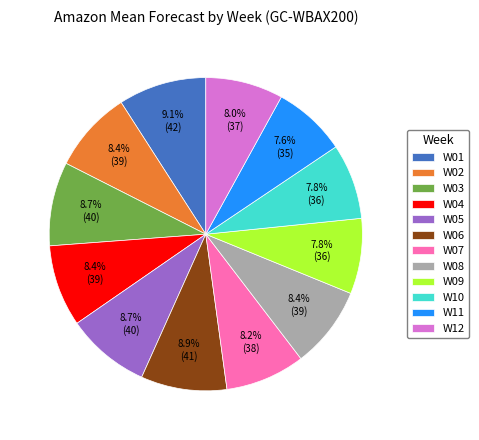

Does W11 represent more than half of the total?

No